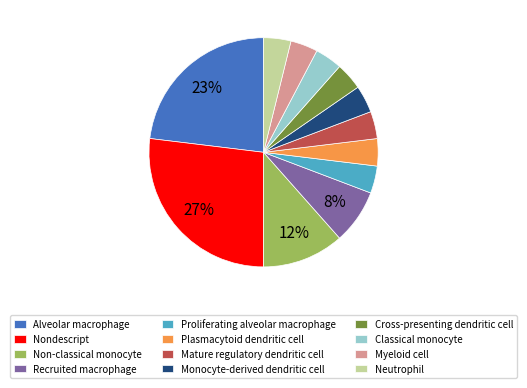

How many slices are in this pie chart?

12